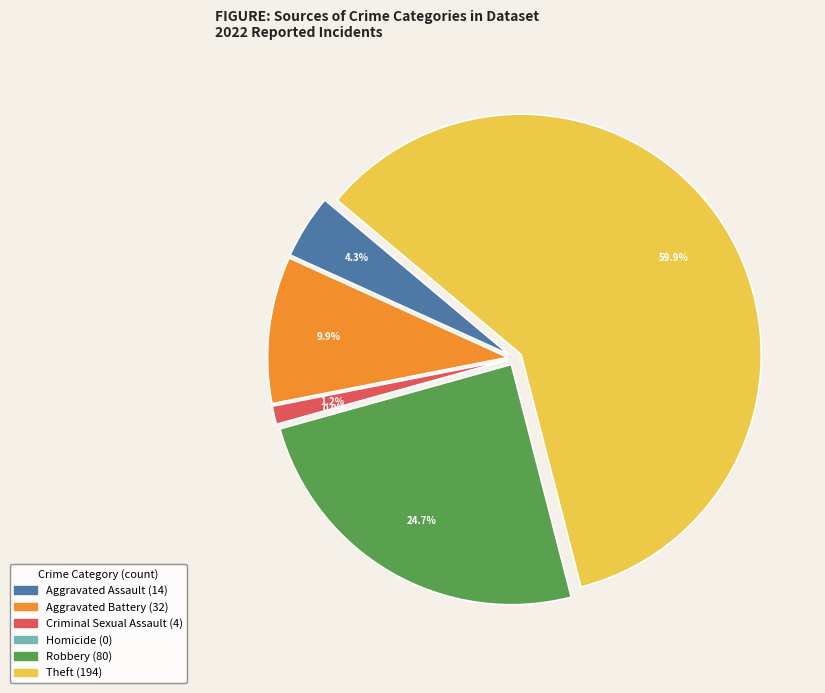

What is the change in value from Aggravated Battery to Robbery?

+48